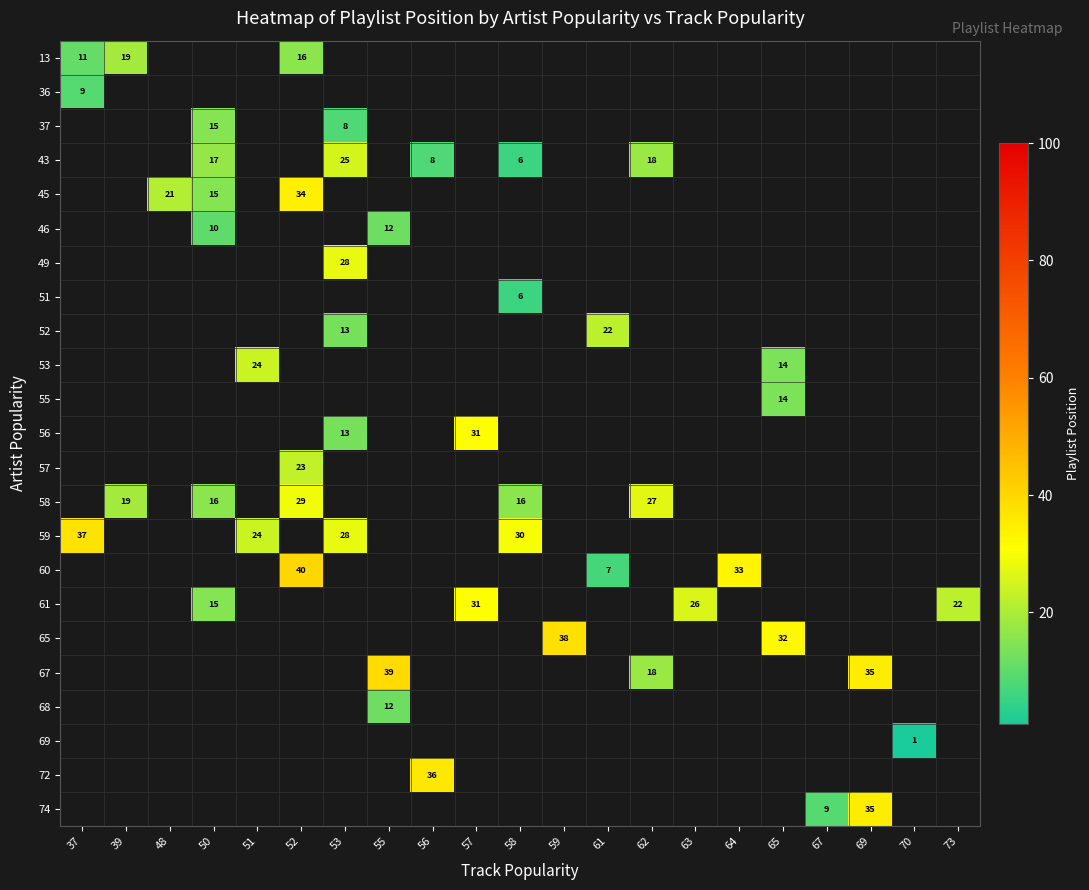

How many distinct data groups are displayed?

23